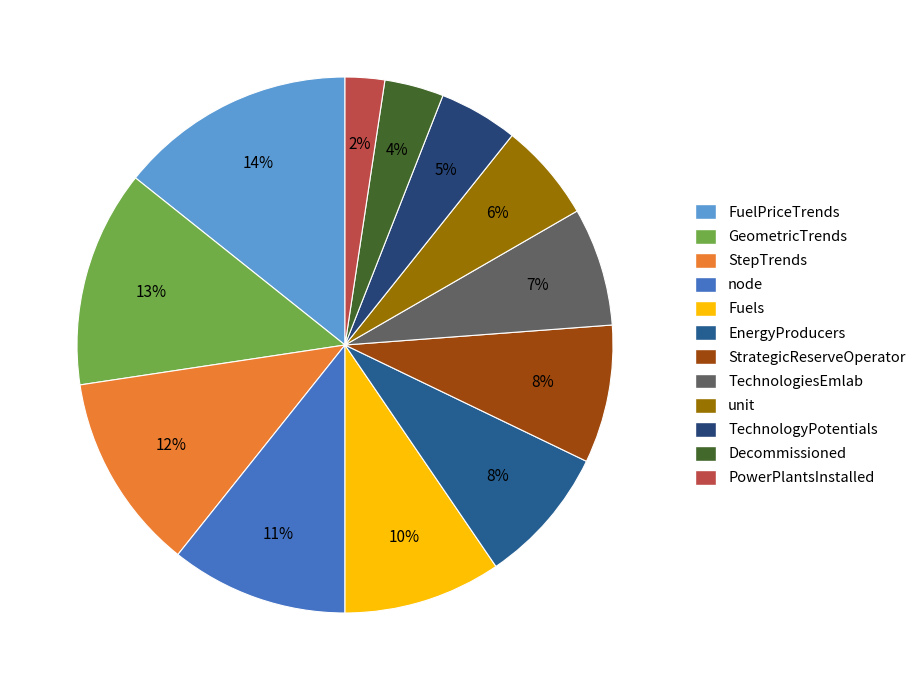

How many segments does this pie chart have?

12